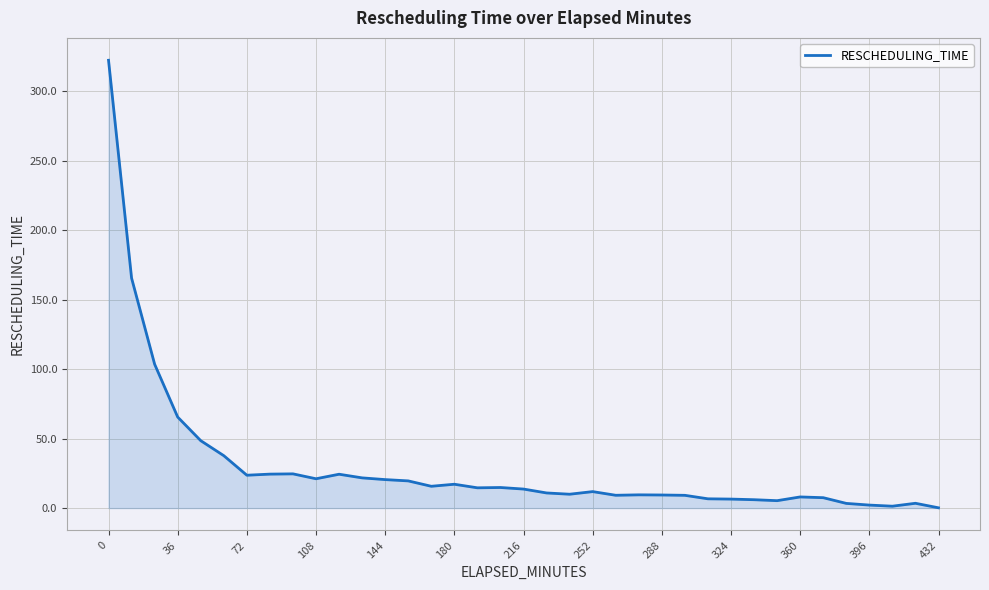

What is the difference between the maximum and minimum values?

321.9